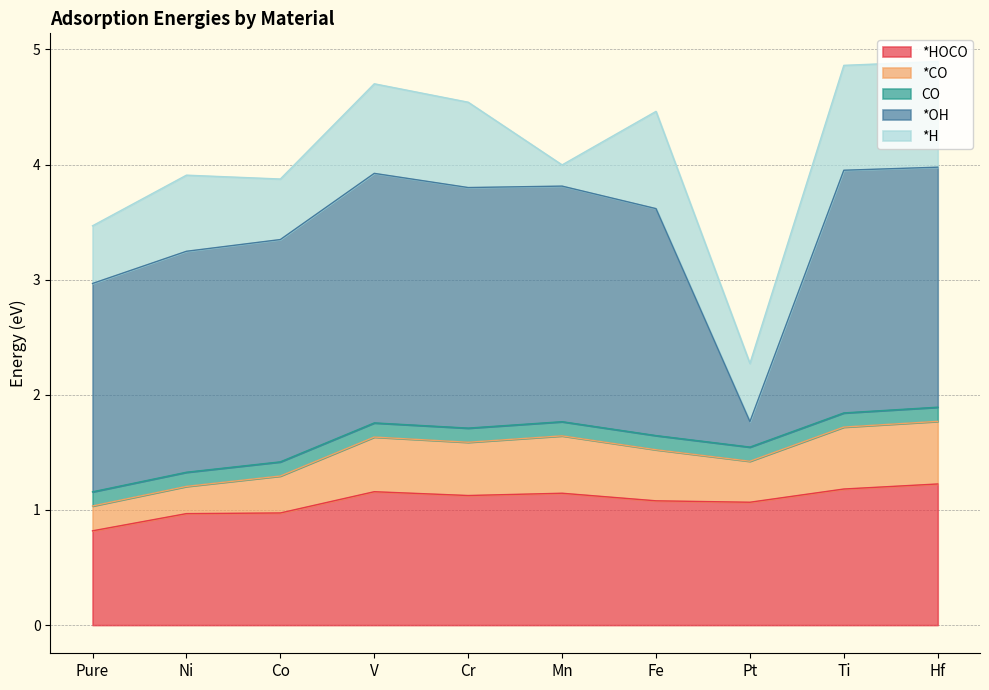

What is the value of the CO point at the 10th from the left?

0.1